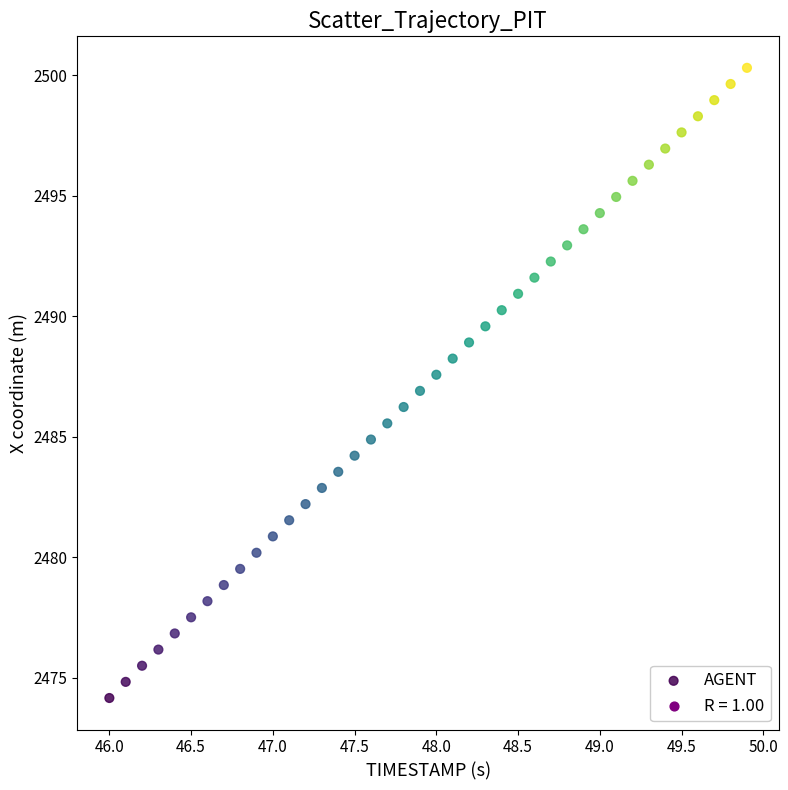

What is the range of Y values (max minus min)?

26.2